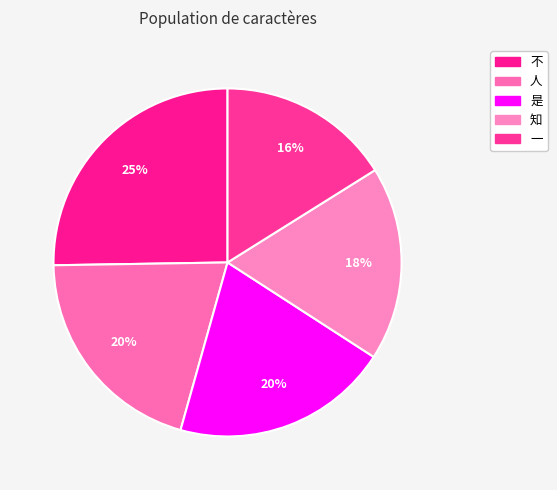

How many slices are in this pie chart?

5